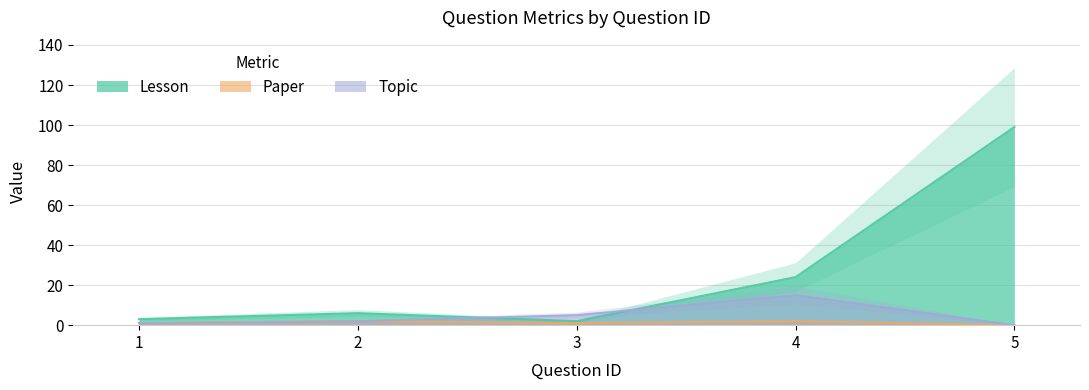

Where is Paper nearest to the value 1?

1